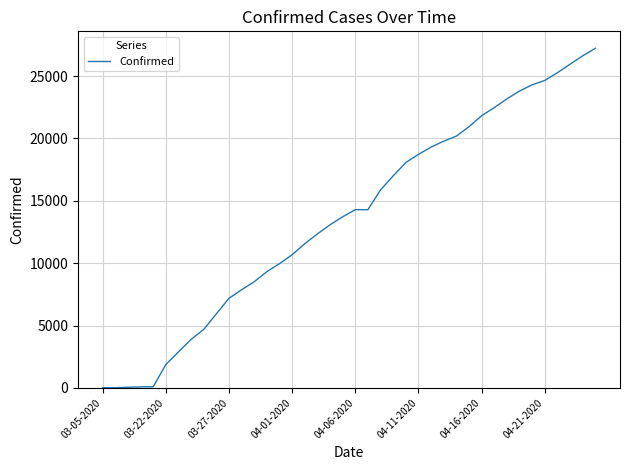

What is the maximum value shown in the chart?

27231